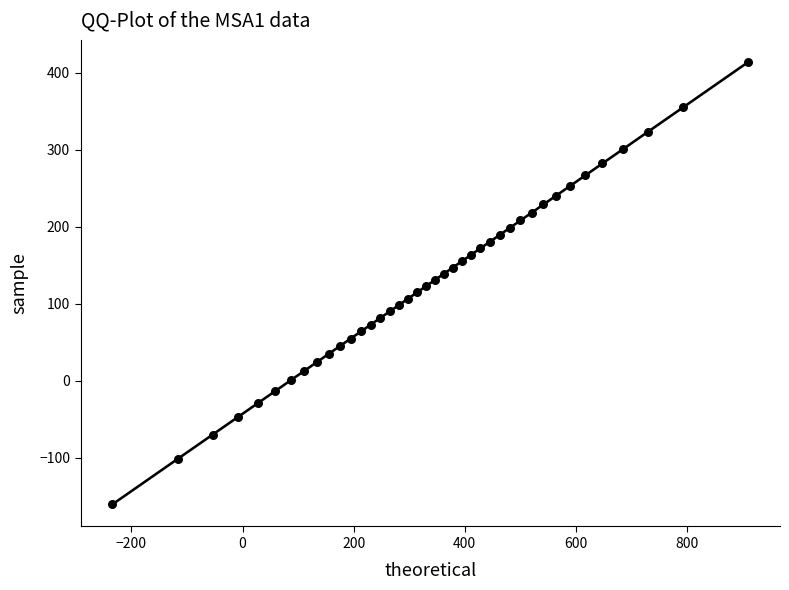

What is the range of X values (max minus min)?

1144.6